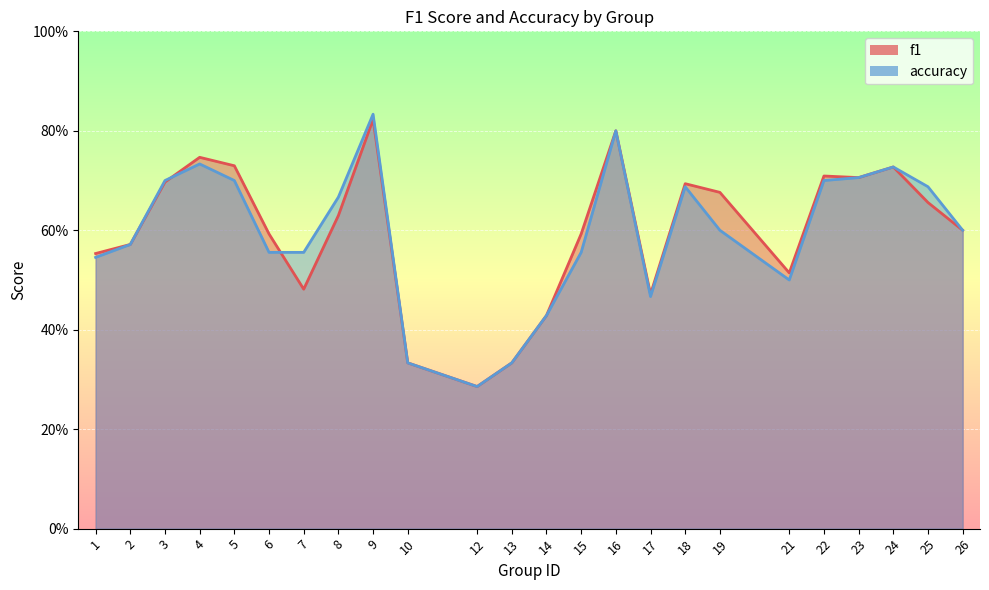

What is the sum of all f1 values?

14.4